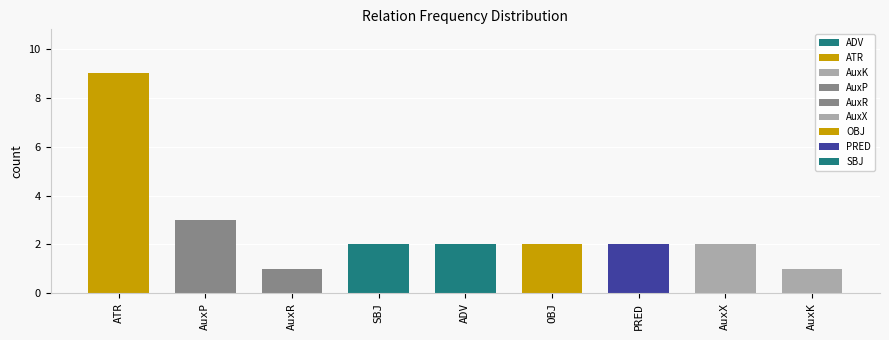

Reading right to left, extract all data points from this chart.

AuxK=1	AuxX=2	PRED=2	OBJ=2	ADV=2	SBJ=2	AuxR=1	AuxP=3	ATR=9